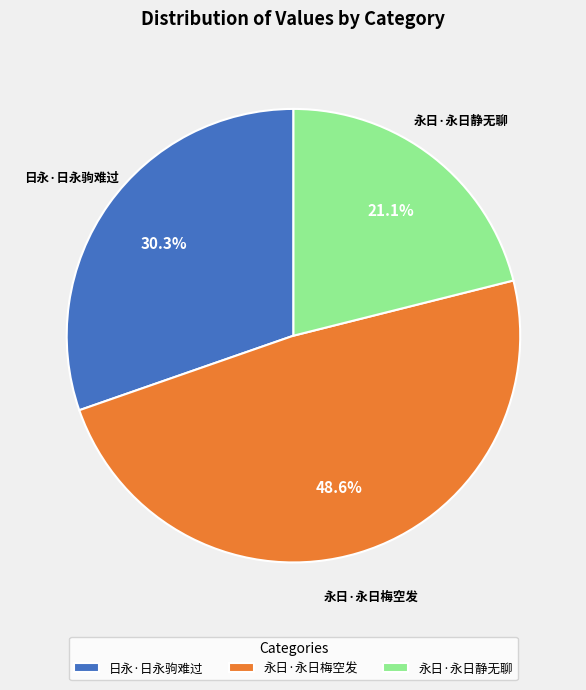

Rank the categories by value from lowest to highest.

永日·永日静无聊, 日永·日永驹难过, 永日·永日梅空发